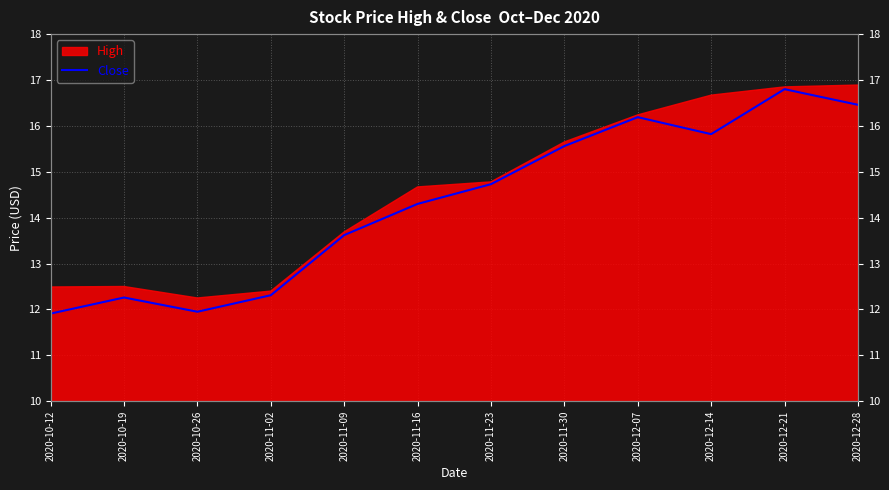

What is the maximum value shown in the chart?

16.8